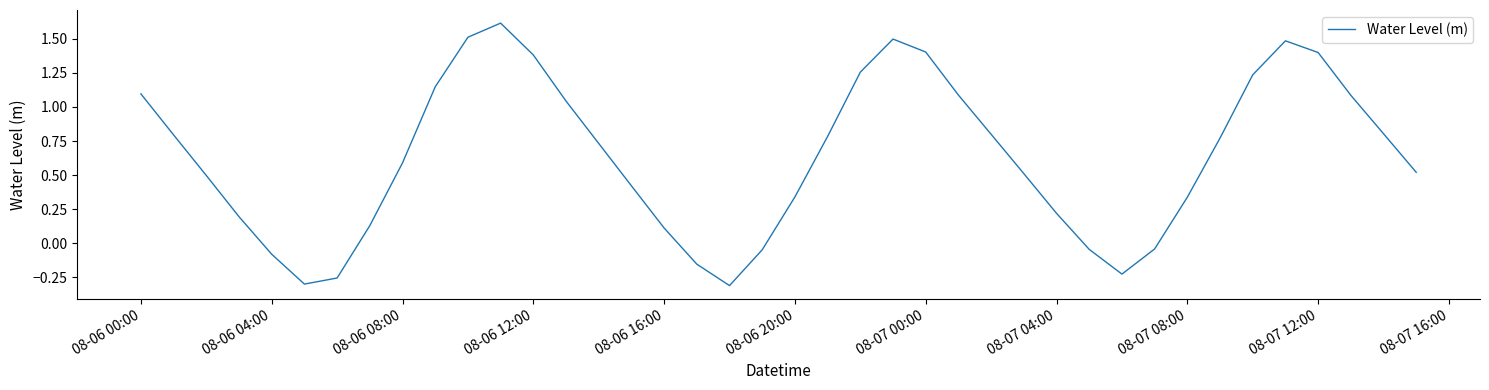

Count the number of values greater than 0.

31